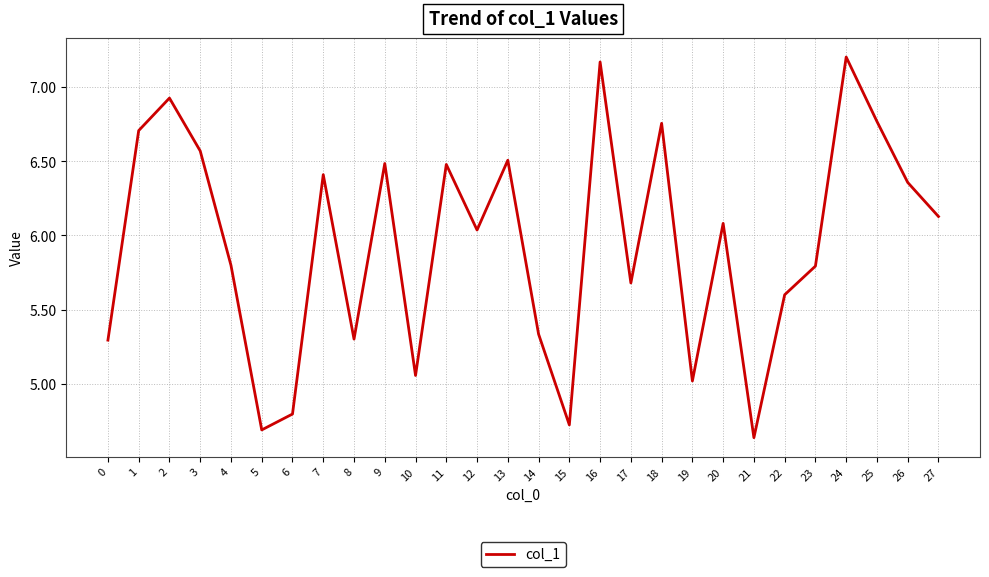

Between 26 and 6, which is larger?

26